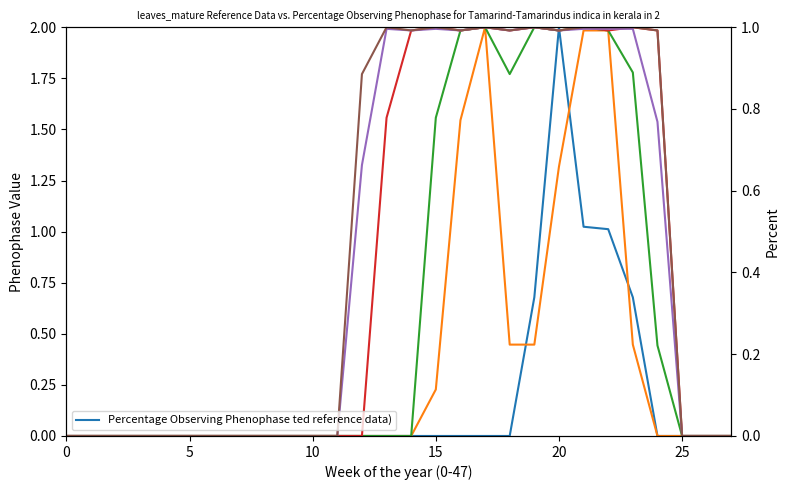

Reading left to right, extract all data points from this chart.

col_6: 0.0	0.0	0.0	0.0	0.0	0.0	0.0	0.0	0.0	0.0	0.0	0.0	0.0	0.0	0.0	0.0	0.0	0.0	0.0	0.7	2.0	1.0	1.0	0.7	0.0	0.0	0.0	0.0
col_9: 0.0	0.0	0.0	0.0	0.0	0.0	0.0	0.0	0.0	0.0	0.0	0.0	0.0	0.0	0.0	0.2	1.5	2.0	0.4	0.4	1.3	2.0	2.0	0.4	0.0	0.0	0.0	0.0
col_10: 0.0	0.0	0.0	0.0	0.0	0.0	0.0	0.0	0.0	0.0	0.0	0.0	0.0	0.0	0.0	1.6	2.0	2.0	1.8	2.0	2.0	2.0	2.0	1.8	0.4	0.0	0.0	0.0
col_12: 0.0	0.0	0.0	0.0	0.0	0.0	0.0	0.0	0.0	0.0	0.0	0.0	0.0	1.6	2.0	2.0	2.0	2.0	2.0	2.0	2.0	2.0	2.0	2.0	2.0	0.0	0.0	0.0
col_13: 0.0	0.0	0.0	0.0	0.0	0.0	0.0	0.0	0.0	0.0	0.0	0.0	1.3	2.0	2.0	2.0	2.0	2.0	2.0	2.0	2.0	2.0	2.0	2.0	1.5	0.0	0.0	0.0
col_14: 0.0	0.0	0.0	0.0	0.0	0.0	0.0	0.0	0.0	0.0	0.0	0.0	1.8	2.0	2.0	2.0	2.0	2.0	2.0	2.0	2.0	2.0	2.0	2.0	2.0	0.0	0.0	0.0